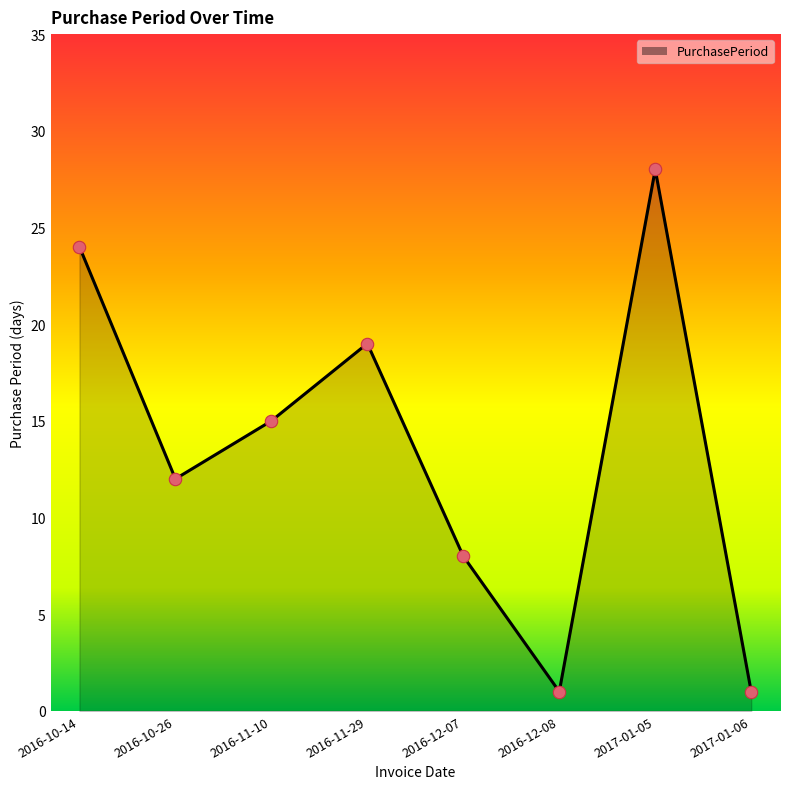

What is the ratio of the value at 2016-12-07 to the value at 2016-12-08?

8.0